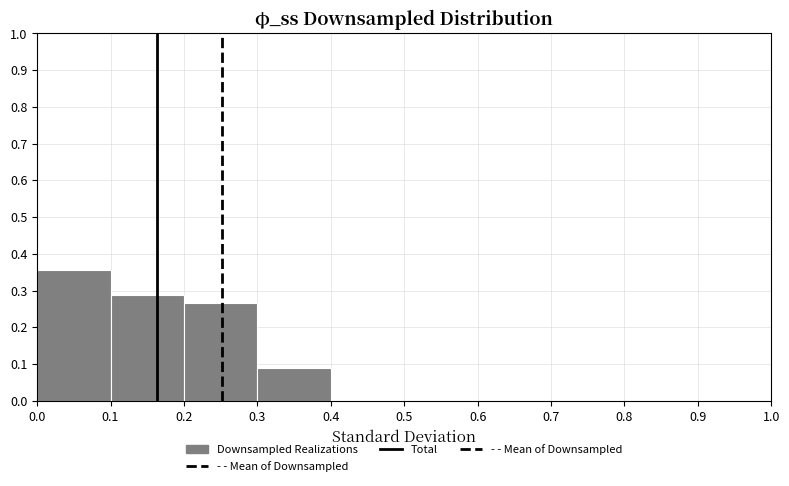

How tall is the bar that spans 0.3 to 0.4 on the x-axis? The values are not printed on the chart, so give them approximately, as read against the axis.

0.09